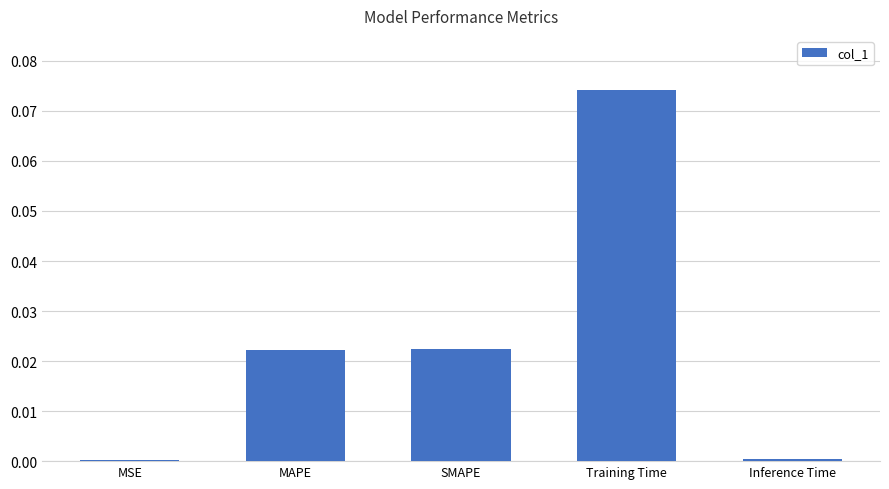

How many distinct data groups are displayed?

1